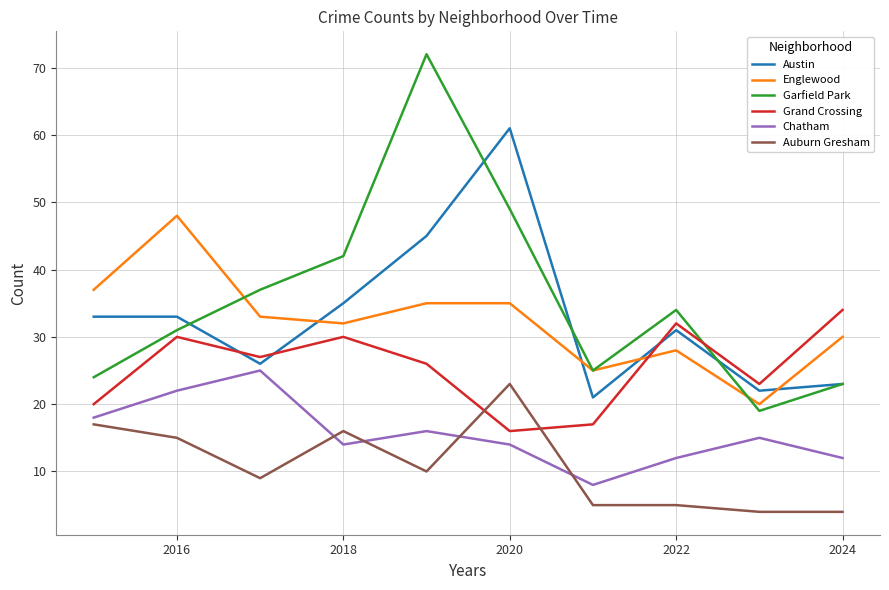

True or false: Englewood and Auburn Gresham cross at least once.

False